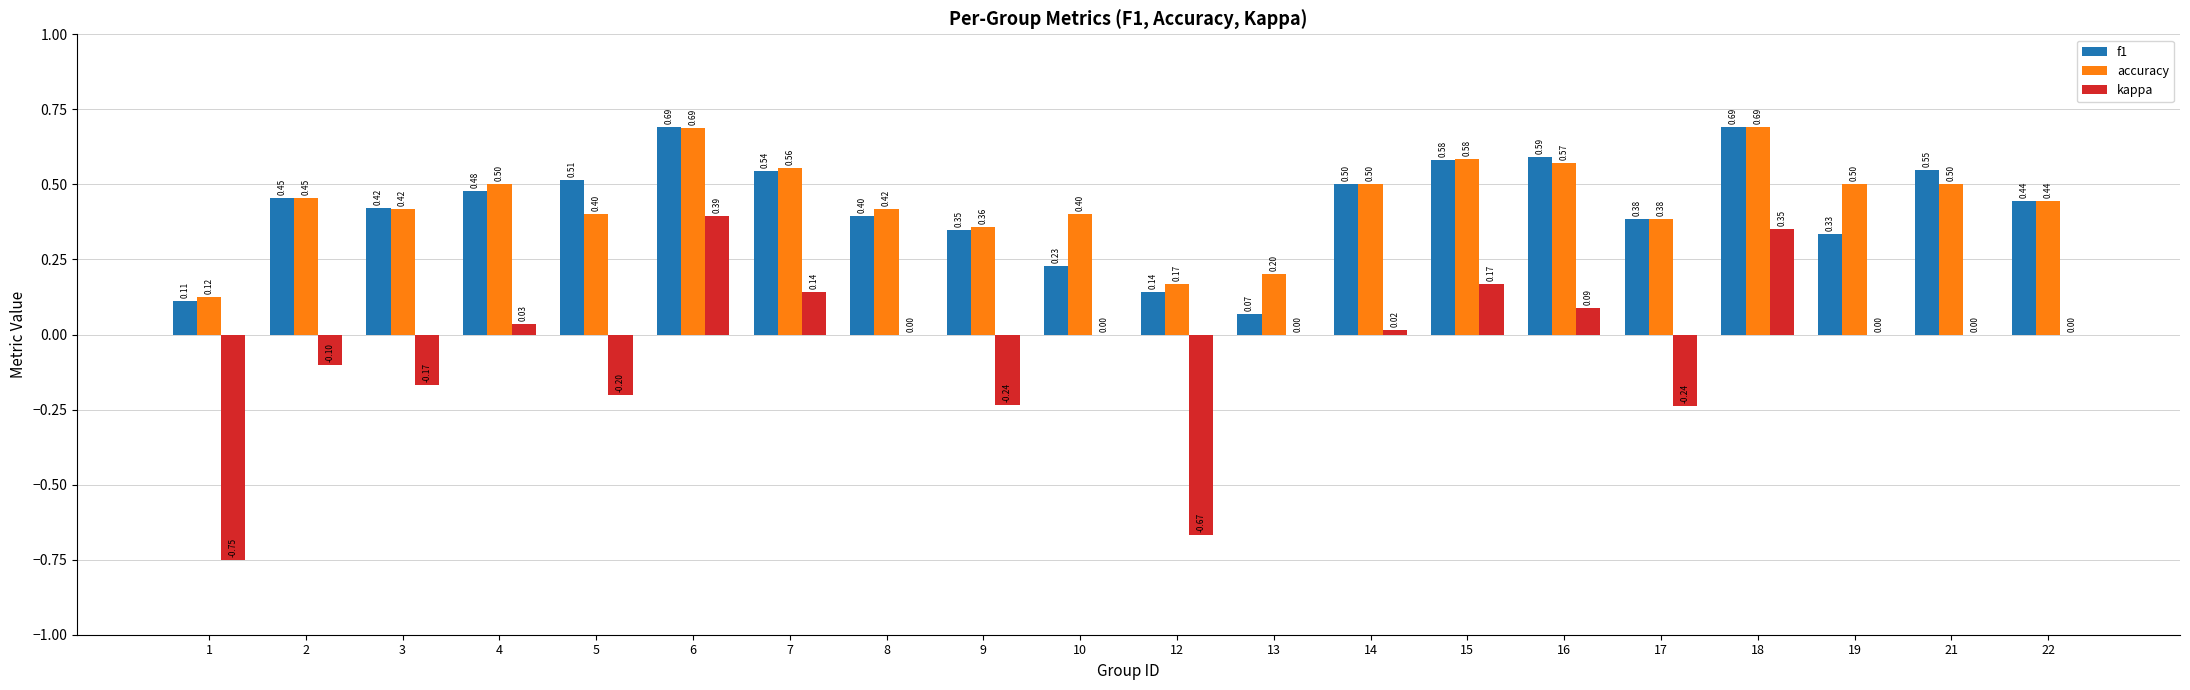

Is the value of kappa at 14 greater than the value of accuracy at 3?

No